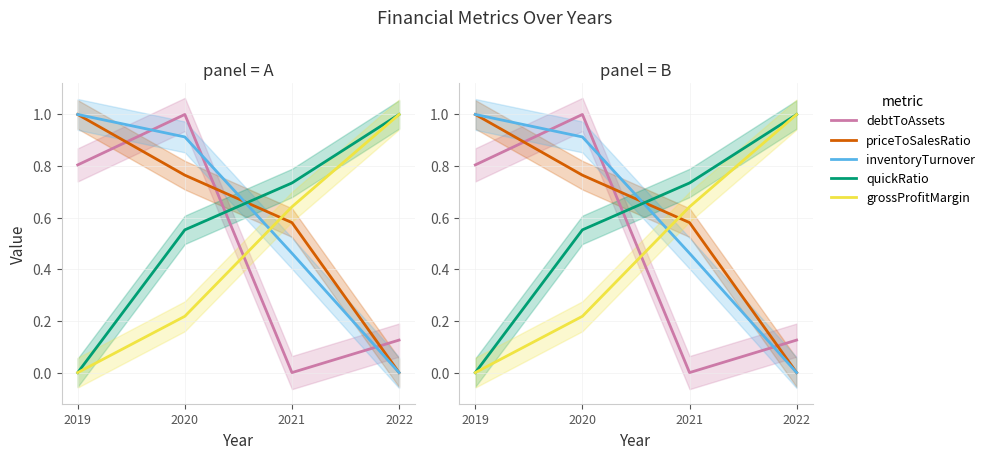

Which series has the widest spread of values?

inventoryTurnover